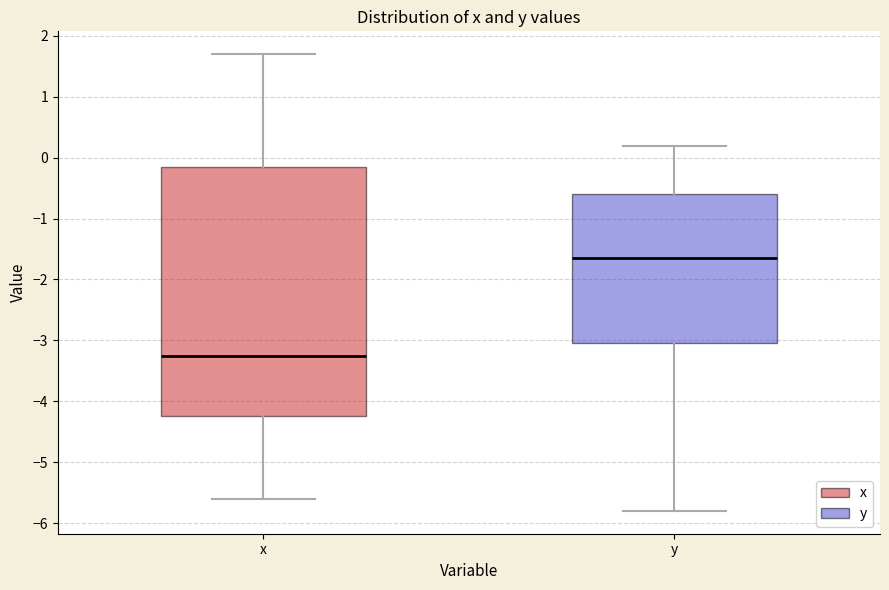

Reading left to right, transcribe this box plot: for each box, give where its median line is, the range the box spans, and where its two whiskers end, as read against the y-axis. The values are not printed on the chart, so give them approximately, as read against the axis.

x: median -3.2, box -4.2 to -0.1, whiskers -5.6 to 1.7
y: median -1.6, box -3.0 to -0.6, whiskers -5.8 to 0.2